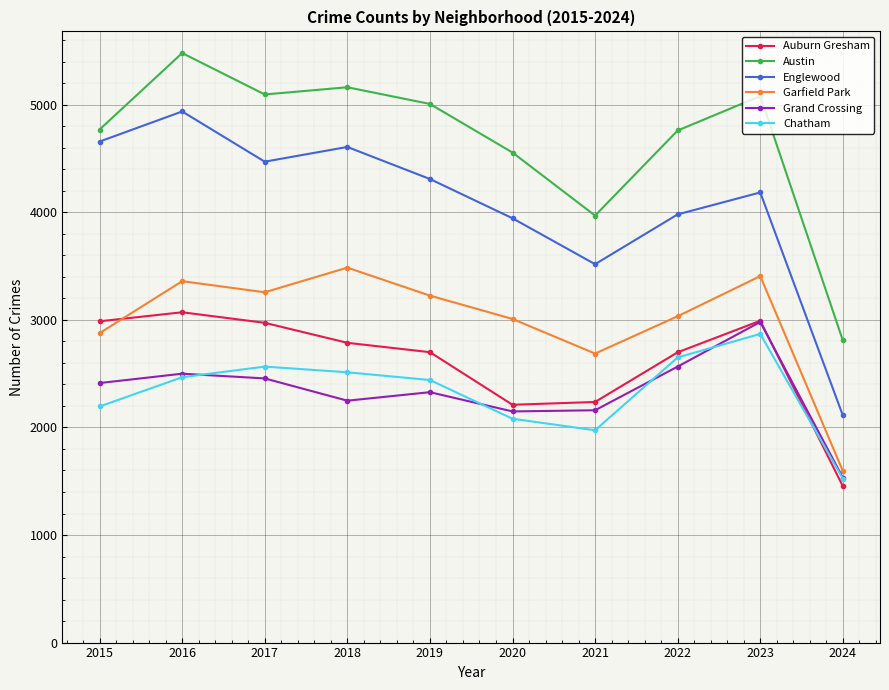

At which category is the sum across all series the highest?

2016